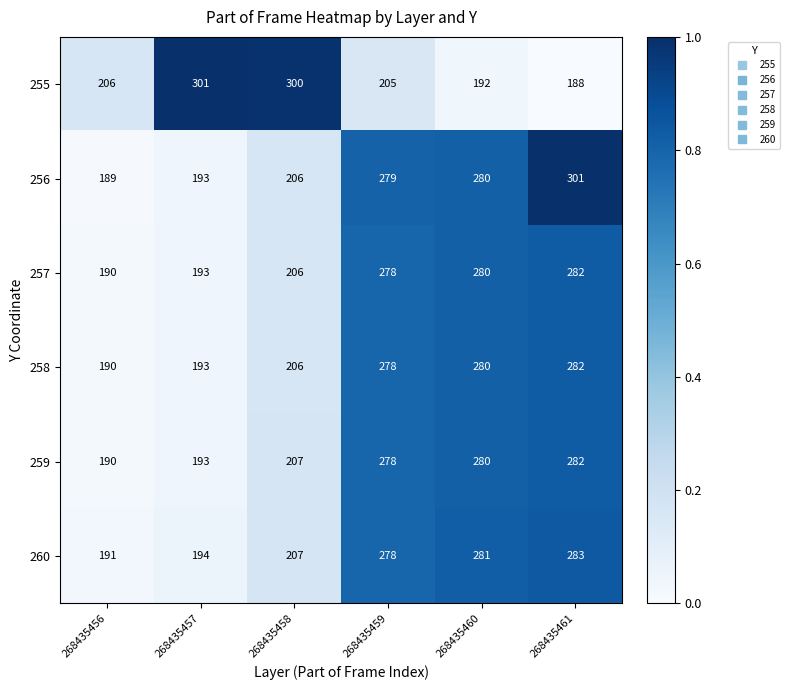

Rank the categories by 255 value from lowest to highest.

268435461, 268435460, 268435459, 268435456, 268435458, 268435457